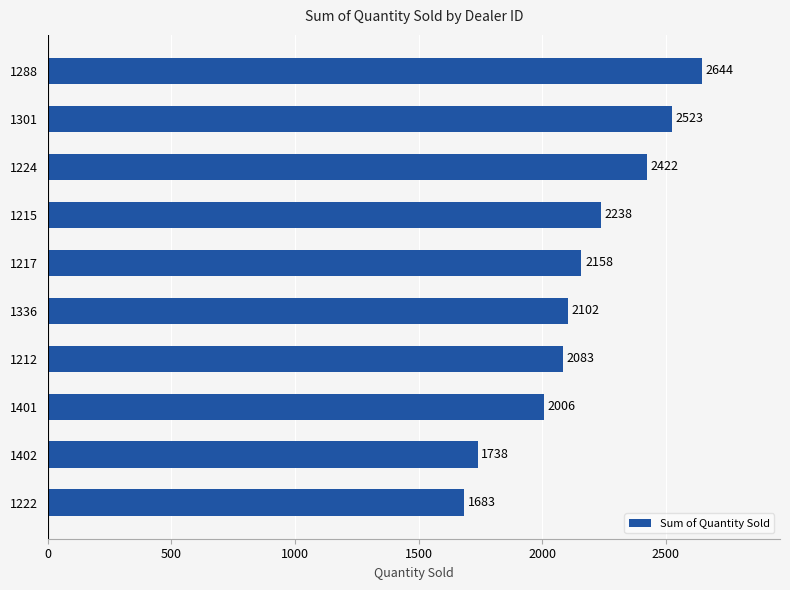

Count the number of data series in this chart.

1